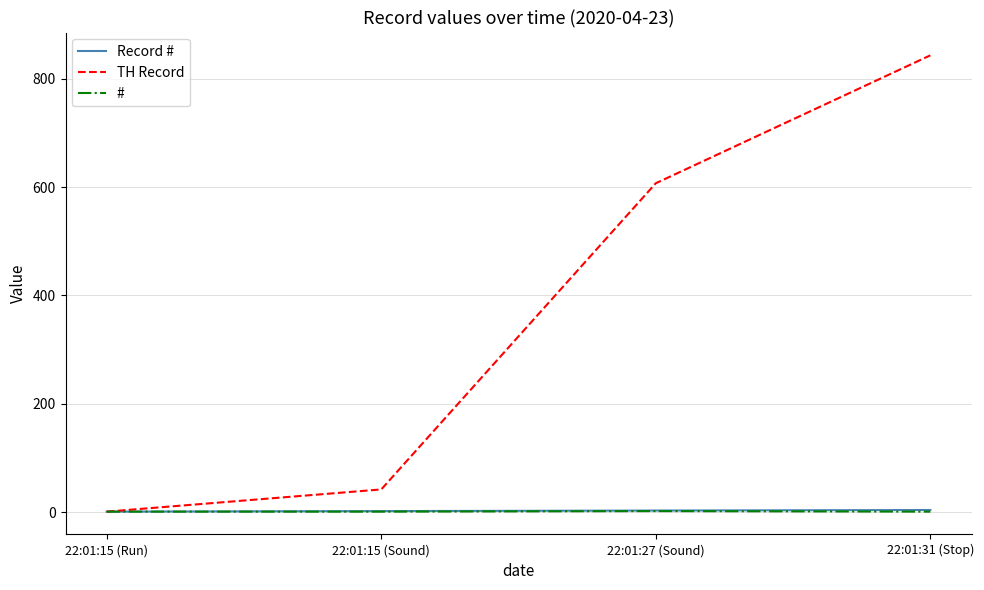

How many lines are shown in the chart?

3